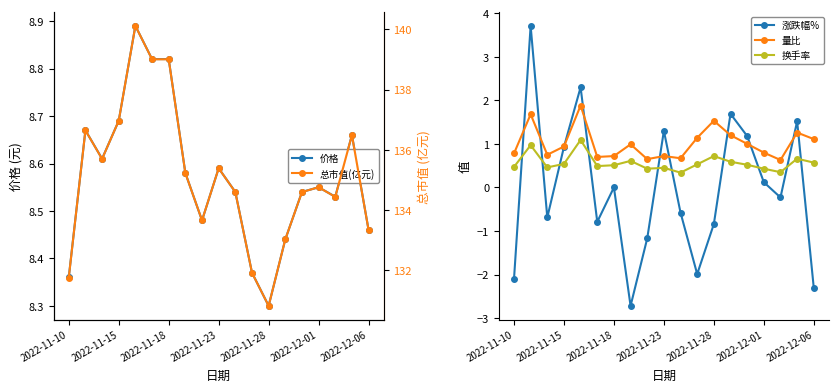

Is it true that 量比 equals 0.9 at 16?

False